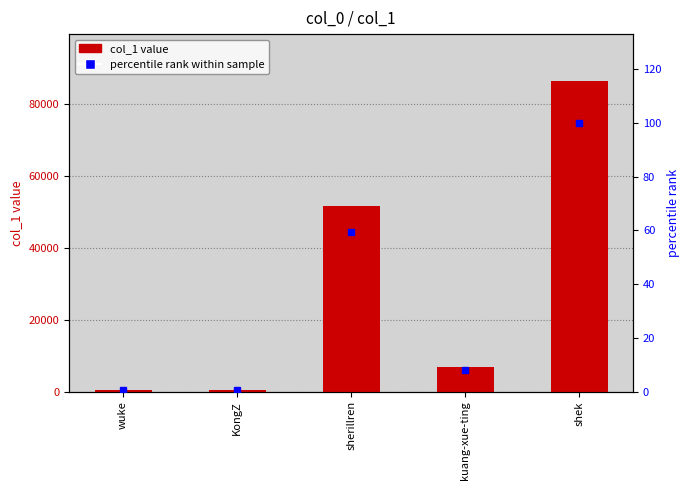

At which label does percentile rank reach its minimum?

KongZ